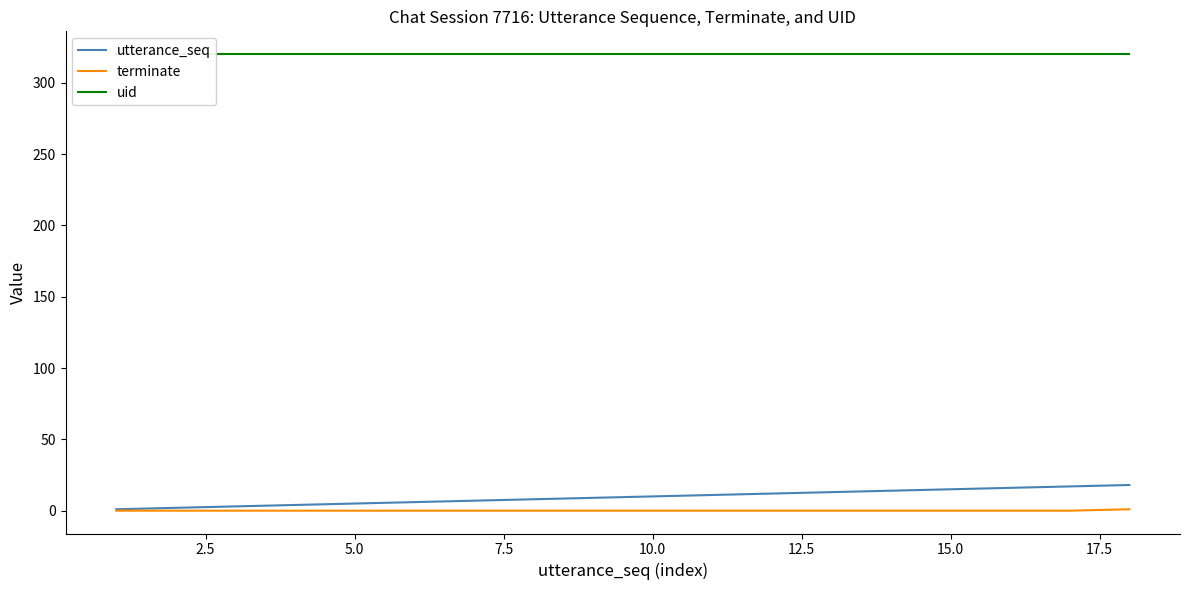

Is this an area chart (filled region under the line)?

No